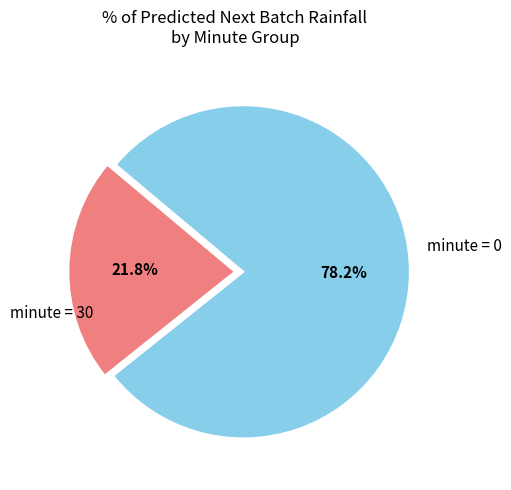

Does any single category account for the majority?

Yes